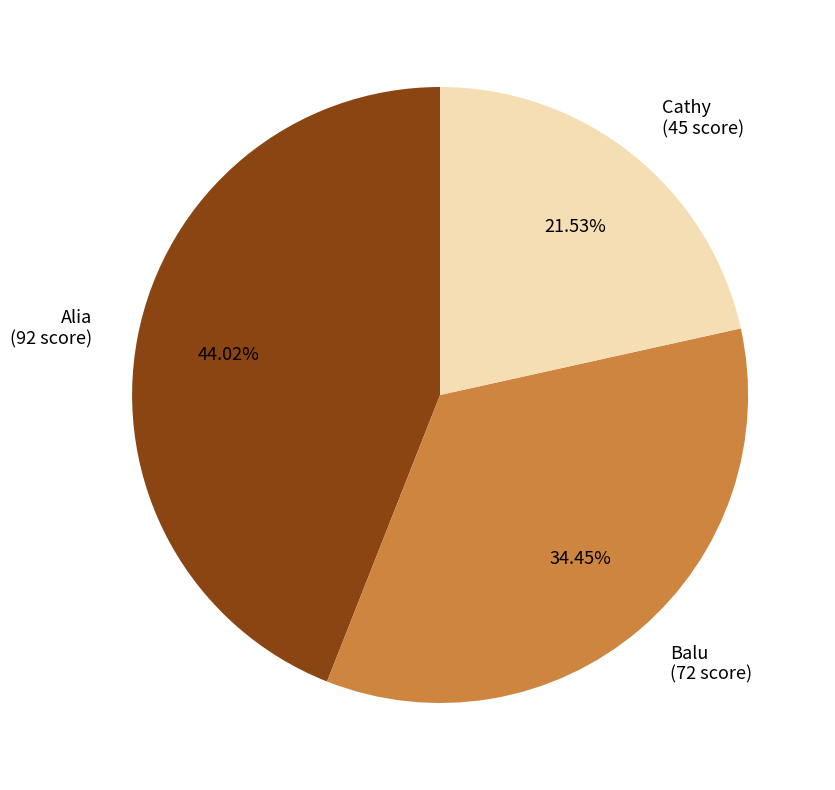

To the nearest percent, what is the average slice percentage?

33%